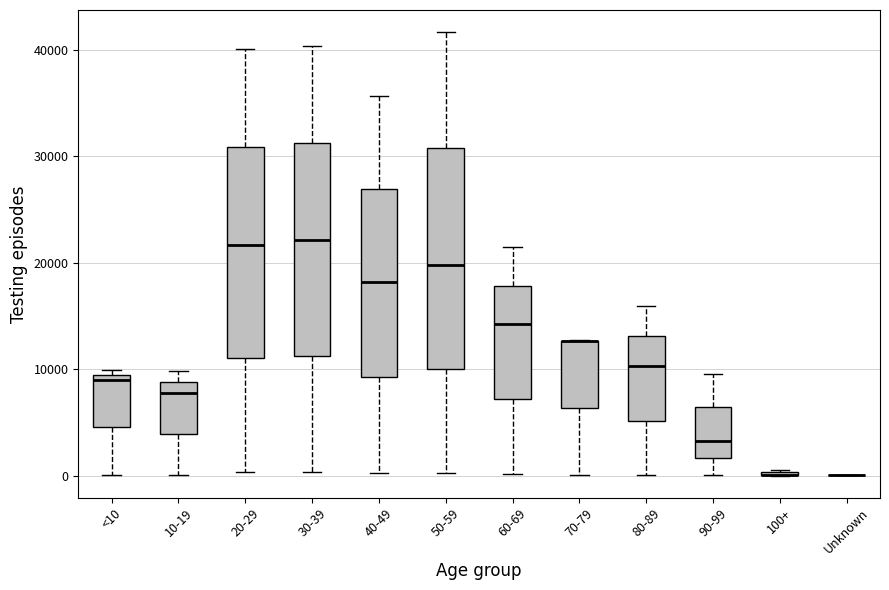

Reading left to right, read every box against the y-axis: the position of its median line, the range the box covers, and the ends of its whiskers. The values are not printed on the chart, so give them approximately, as read against the axis.

<10: median 9000 (just below the box's upper edge), box 5000 to 9000, whiskers 0 to 10000
10-19: median 8000, box 4000 to 9000, whiskers 0 to 10000
20-29: median 22000, box 11000 to 31000, whiskers 0 to 40000
30-39: median 22000, box 11000 to 31000, whiskers 0 to 40000
40-49: median 18000, box 9000 to 27000, whiskers 0 to 36000
50-59: median 20000, box 10000 to 31000, whiskers 0 to 42000
60-69: median 14000, box 7000 to 18000, whiskers 0 to 21000
70-79: median 13000 (drawn on the box's upper edge), box 6000 to 13000, whiskers 0 to 13000
80-89: median 10000, box 5000 to 13000, whiskers 0 to 16000
90-99: median 3000, box 2000 to 6000, whiskers 0 to 10000
100+: box collapsed to a line at 0, whiskers 0 to 1000
Unknown: box collapsed to a line at 0, whiskers 0 to 0